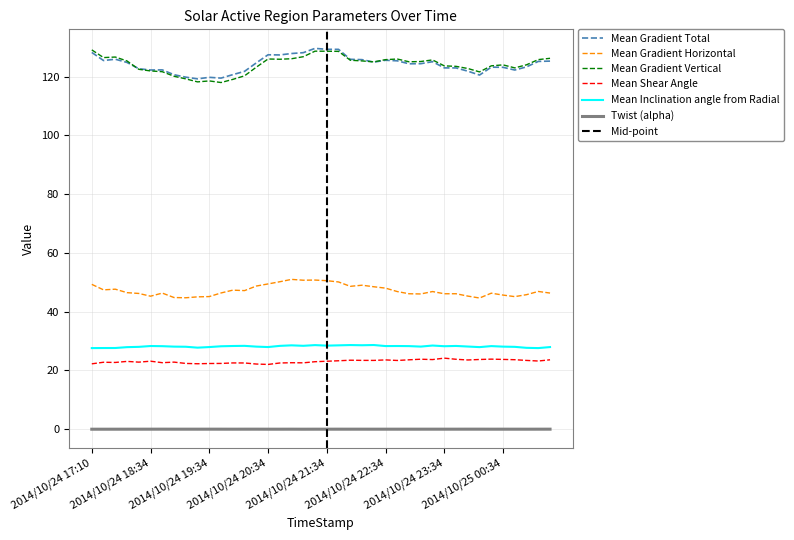

Count the number of data series in this chart.

6